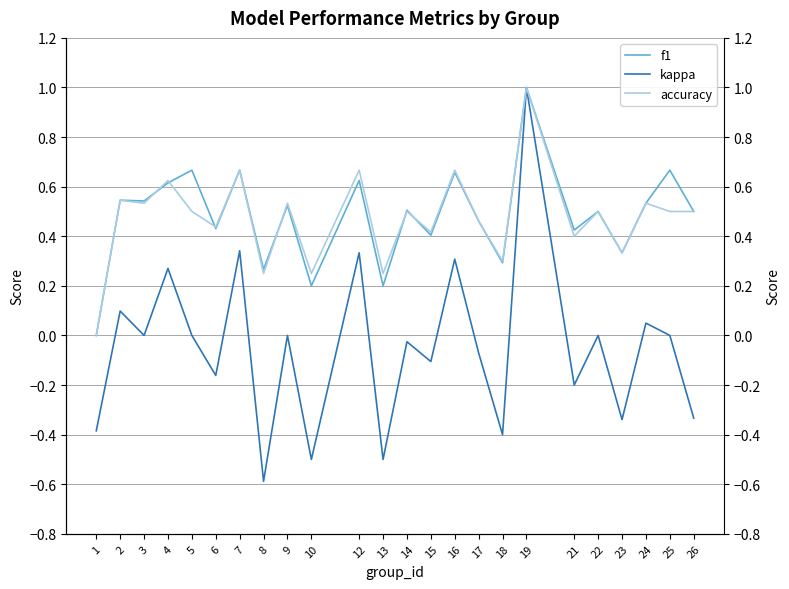

Which series ends up on top after the final intersection of accuracy and f1?

accuracy